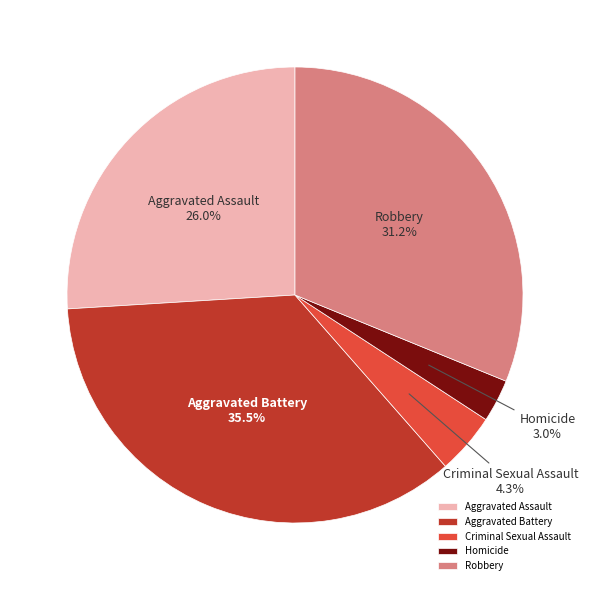

Rank the categories by value from highest to lowest.

Aggravated Battery, Robbery, Aggravated Assault, Criminal Sexual Assault, Homicide